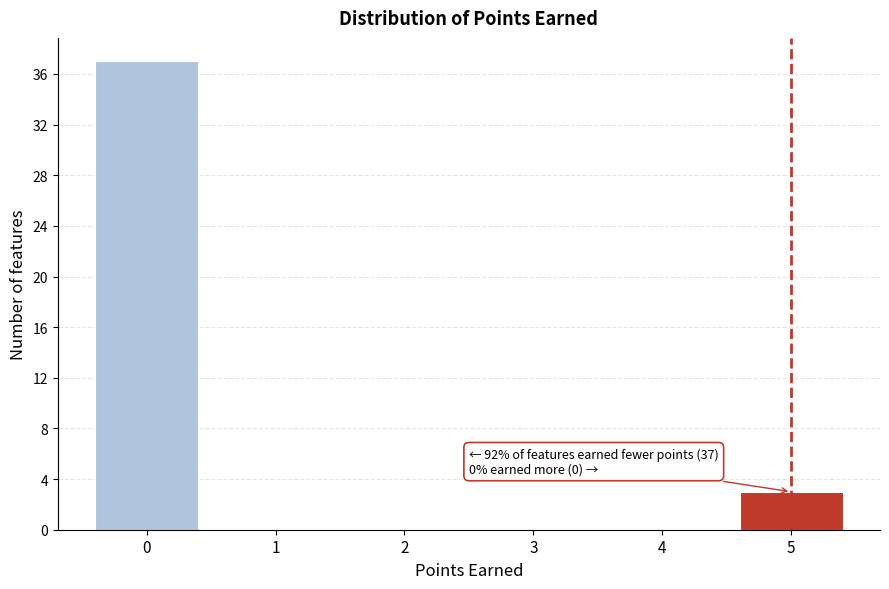

Which range on the x-axis has the tallest bar?

-0.5 to 0.5